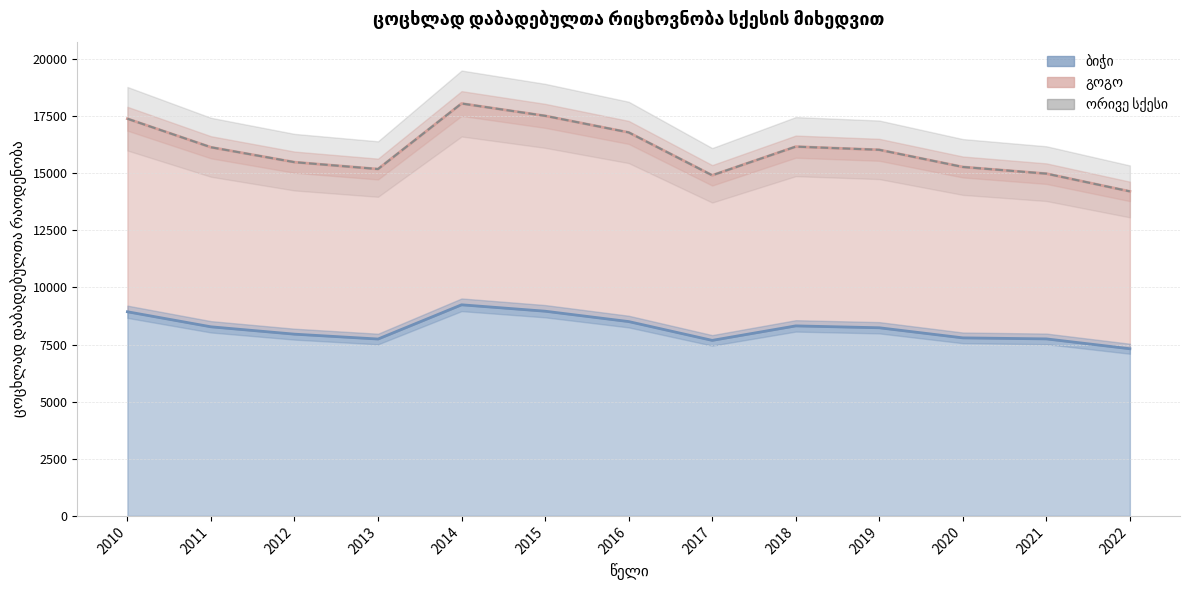

How many points are higher than both their immediate neighbors (excluding endpoints)?

2